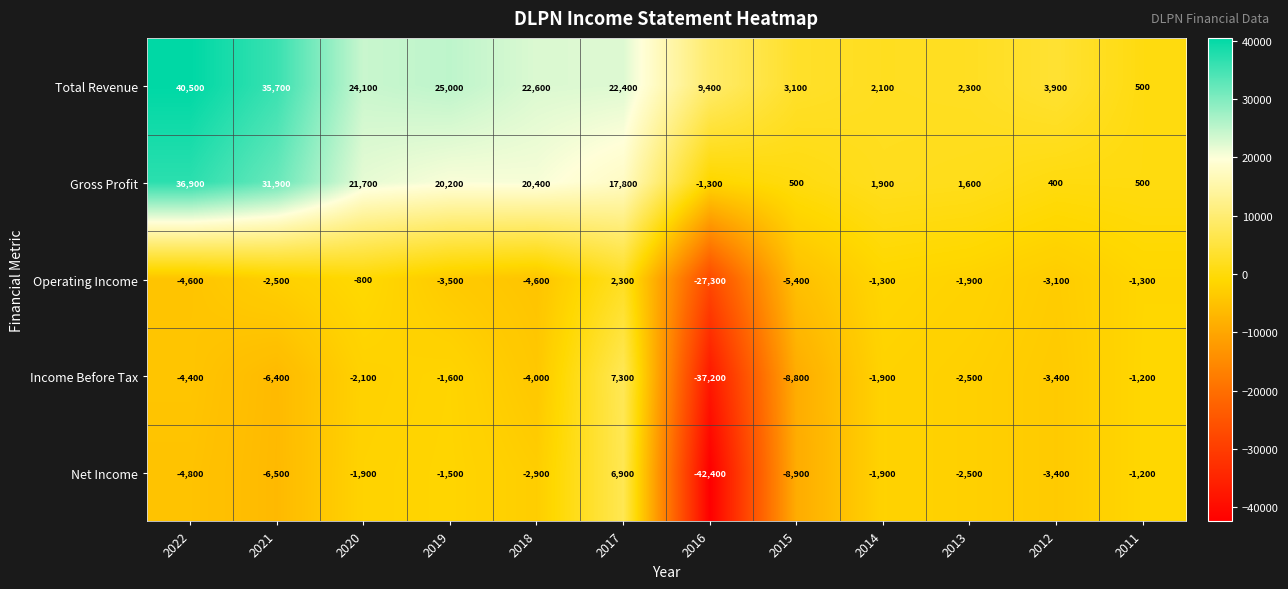

The Net Income series shows -10388 at 2021. True or false?

False